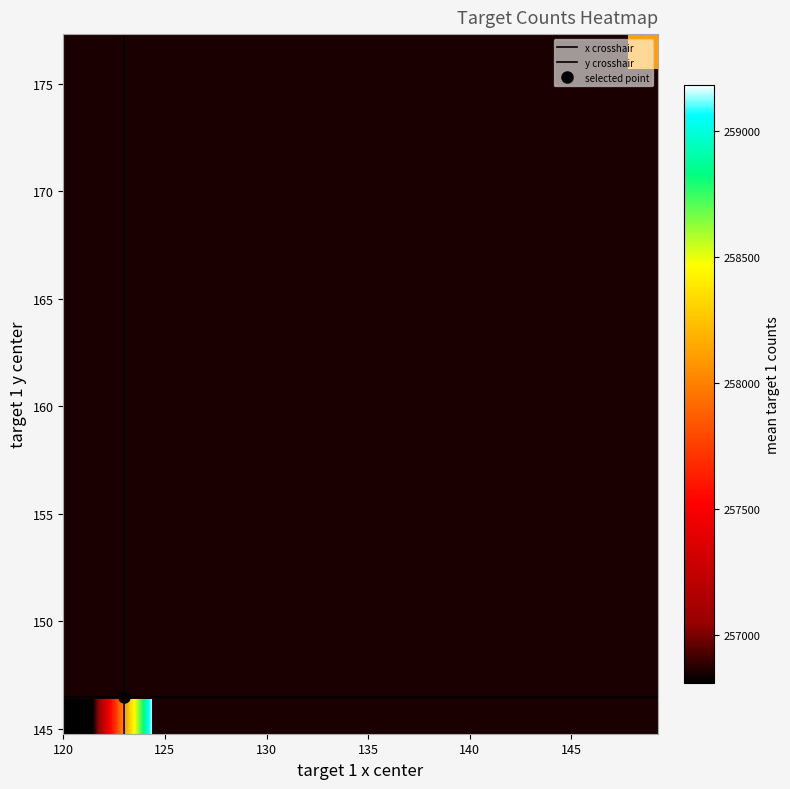

Reading left to right, list all the values displayed in this chart.

x_values: 121.0	123.0	123.3	123.0	123.4	123.1	122.0	123.3	147.7	123.9	123.4	122.0	122.6	123.1	123.1	123.0	123.0	123.3	123.4	123.4	123.0	123.1	123.0	122.0	123.0	123.0	124.0	124.0	122.7	123.4	123.2	122.5	148.2	123.2	122.5	123.0	123.0	123.0	123.1	123.0
y_values: 146.0	146.4	145.9	146.0	146.0	146.8	146.0	146.7	176.3	146.0	146.2	146.0	146.3	146.4	146.5	146.6	146.0	145.8	145.8	146.1	147.0	146.2	146.5	146.0	147.0	146.0	147.0	146.0	146.5	146.3	146.6	146.5	175.7	146.4	146.3	147.0	147.0	146.4	146.3	146.0
counts: 255726.1	257528.2	260930.4	259867.9	258936.5	260360.7	258077.0	258249.8	258682.5	258747.7	260415.3	252988.6	258403.8	259885.8	261256.0	261016.4	260005.8	259927.9	261468.0	259327.5	261091.3	260090.7	260042.6	258014.7	258336.8	258387.5	258426.1	254505.7	256833.9	257841.0	258279.2	258800.8	257537.4	256344.1	255628.3	258557.2	258117.1	258730.0	260324.3	258481.2